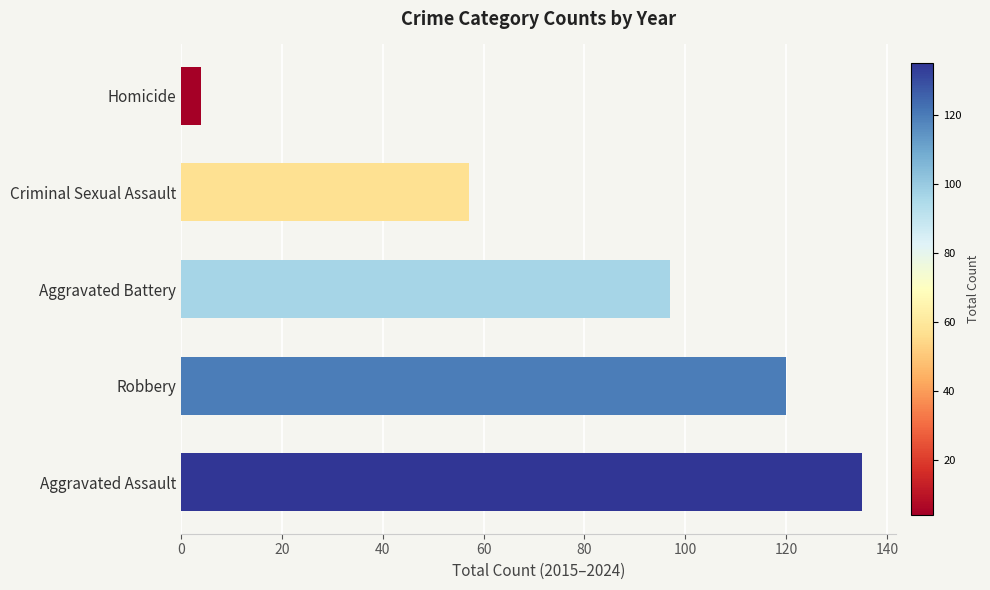

Rank the categories by value from highest to lowest.

Aggravated Assault, Robbery, Aggravated Battery, Criminal Sexual Assault, Homicide